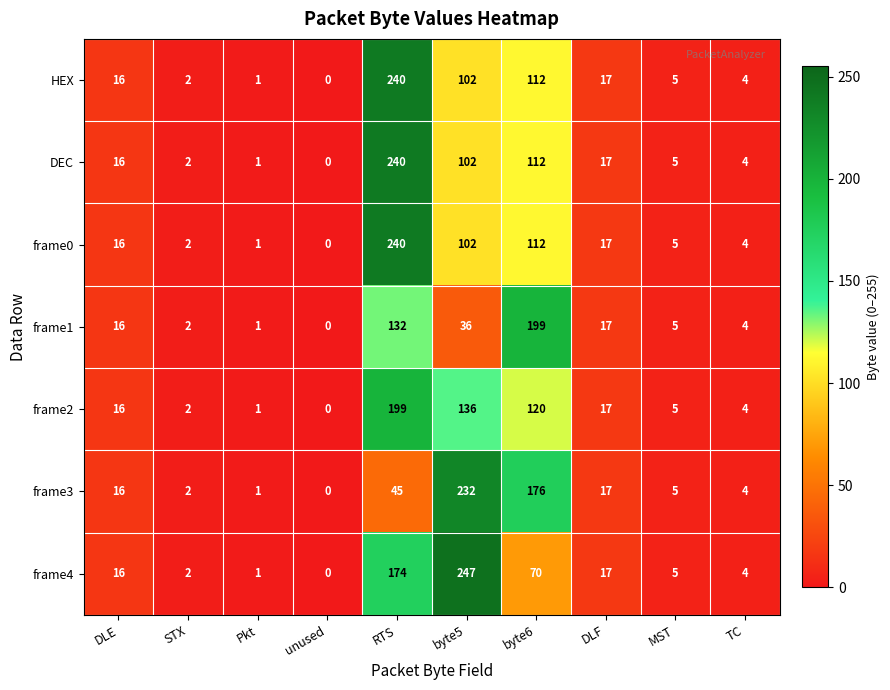

What is the sum of all frame2 values?

500